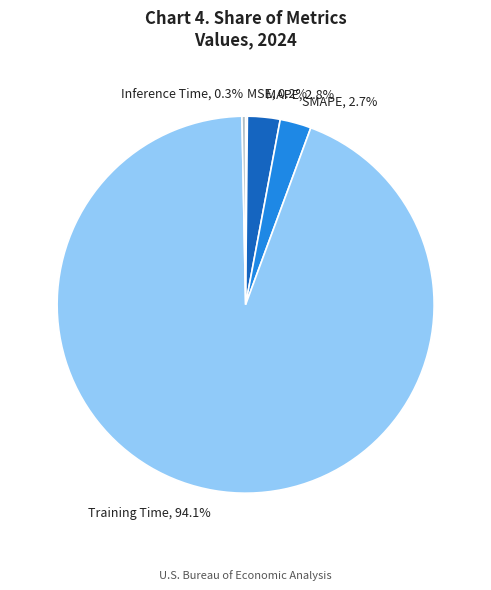

Do Inference Time and MAPE together represent more than half of the pie?

No